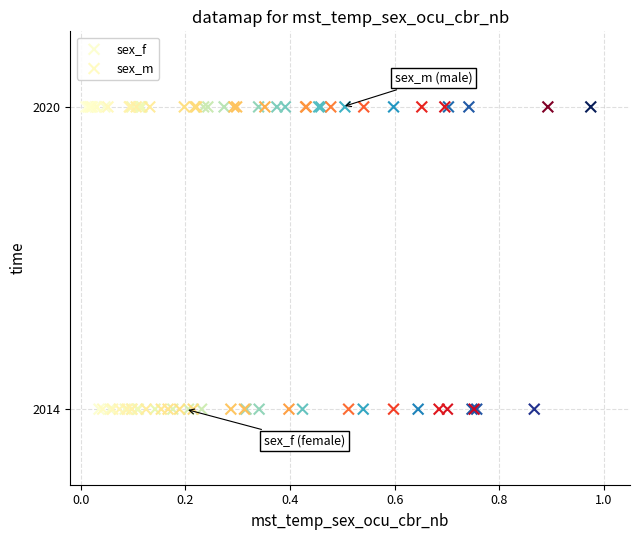

What are all the series names shown in the legend?

sex_f, sex_m